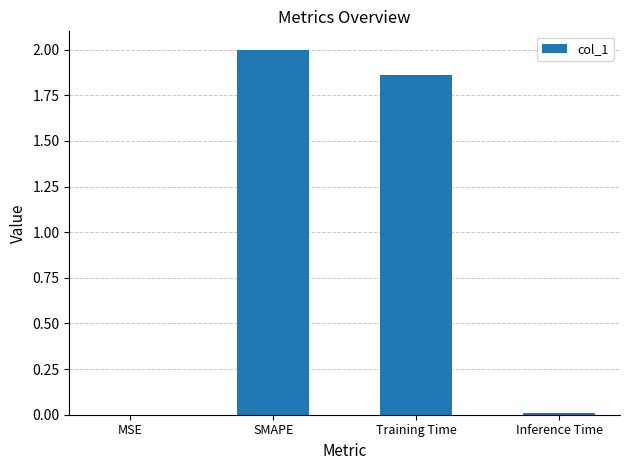

What is the sum of the values at Training Time and SMAPE?

3.9